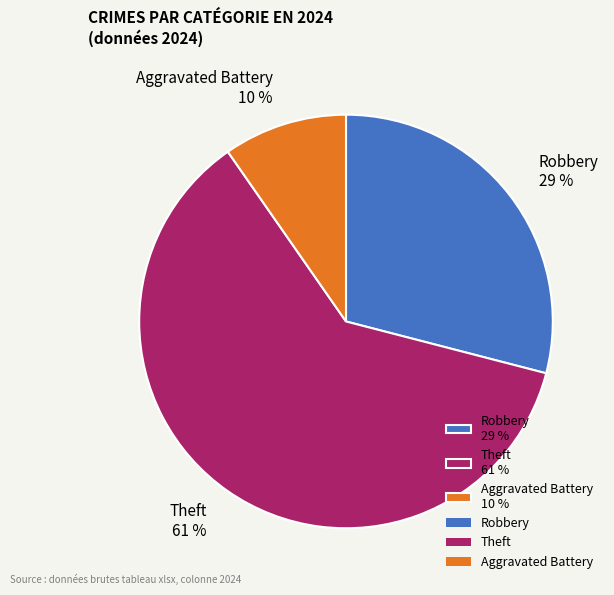

Which has a higher value, Aggravated Battery 10 % or Theft 61 %?

Theft 61 %